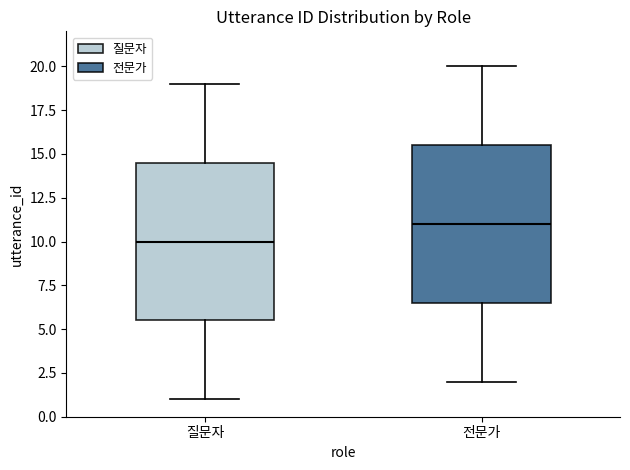

Reading left to right, transcribe this box plot: for each box, give where its median line is, the range the box spans, and where its two whiskers end, as read against the y-axis. The values are not printed on the chart, so give them approximately, as read against the axis.

질문자: median 10.0, box 5.5 to 14.5, whiskers 1.0 to 19.0
전문가: median 11.0, box 6.5 to 15.5, whiskers 2.0 to 20.0